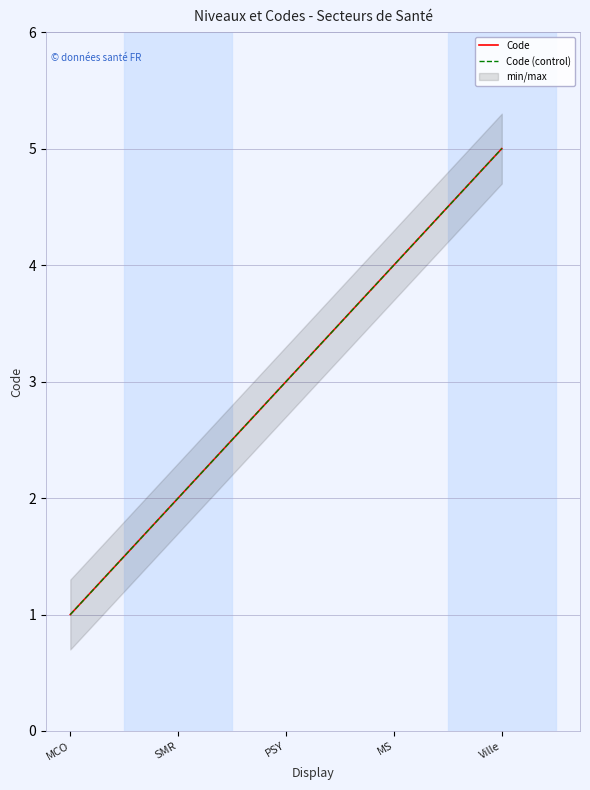

What are all the series names shown in the legend?

Code, Code (control)